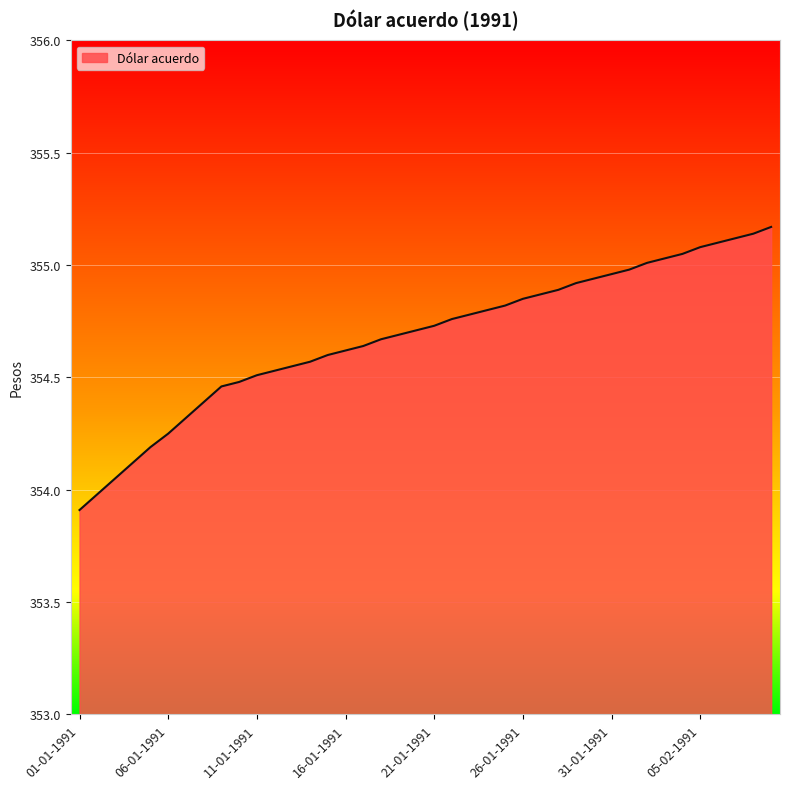

What is the greatest value displayed?

355.2